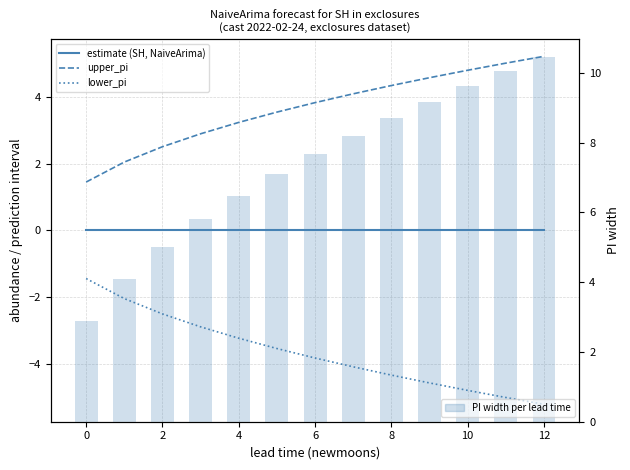

What is the sum of all PI width per lead time values?

95.2